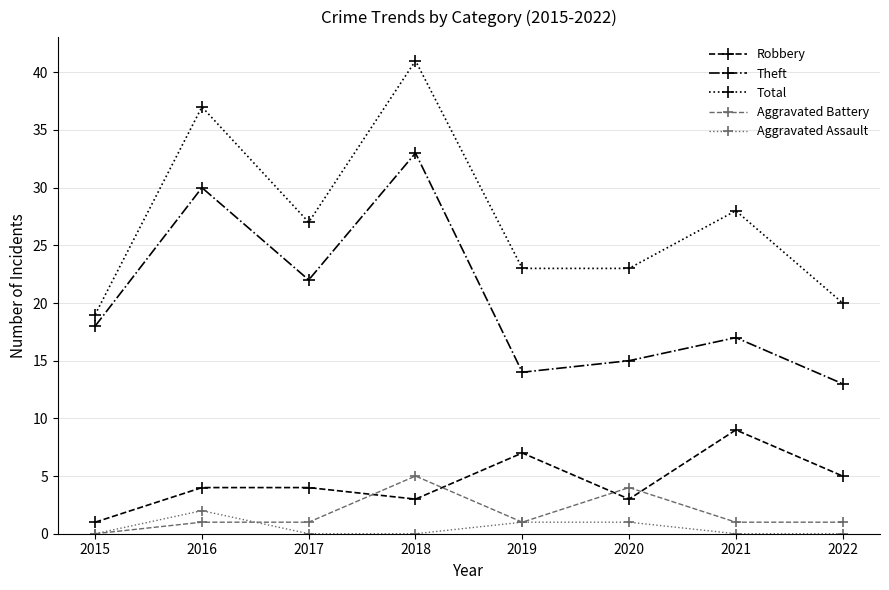

What is the minimum value for Total?

19